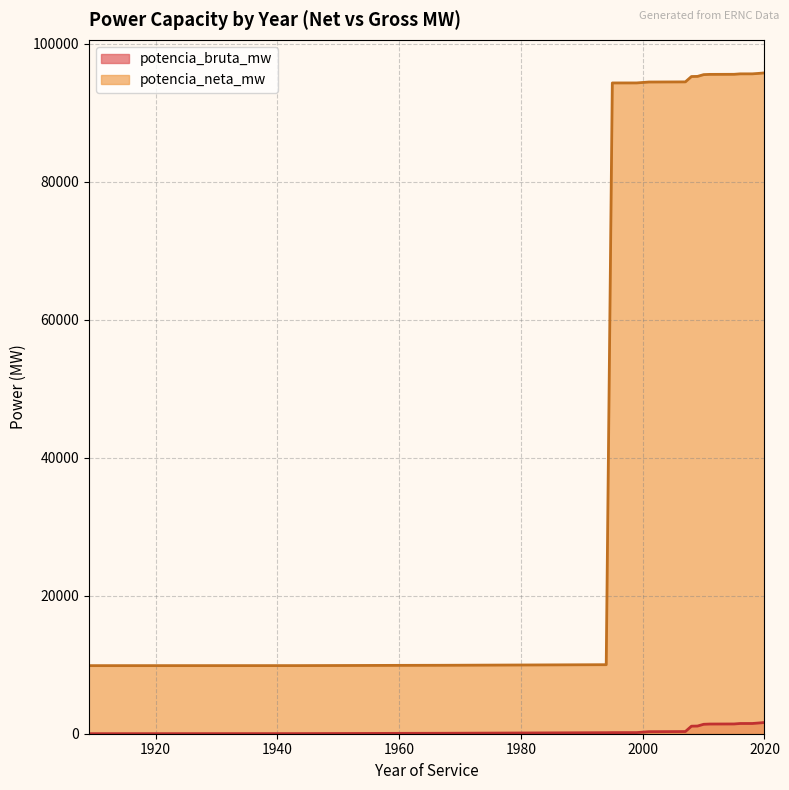

Which series has the widest spread of values?

potencia_neta_mw